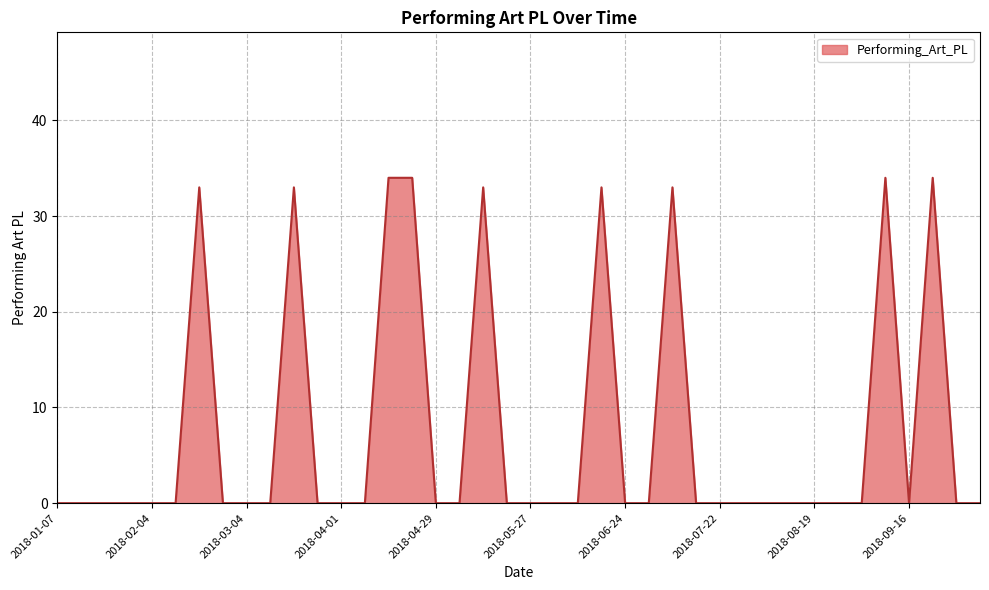

What is the difference between the maximum and minimum values?

34